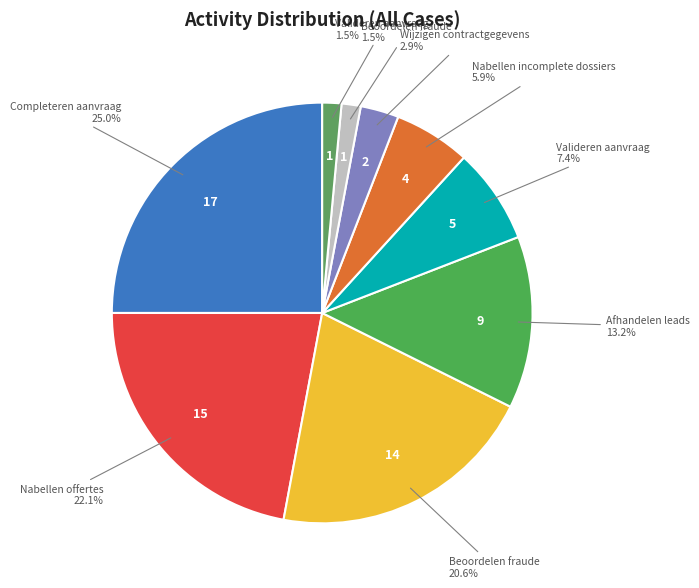

How many slices are in this pie chart?

9